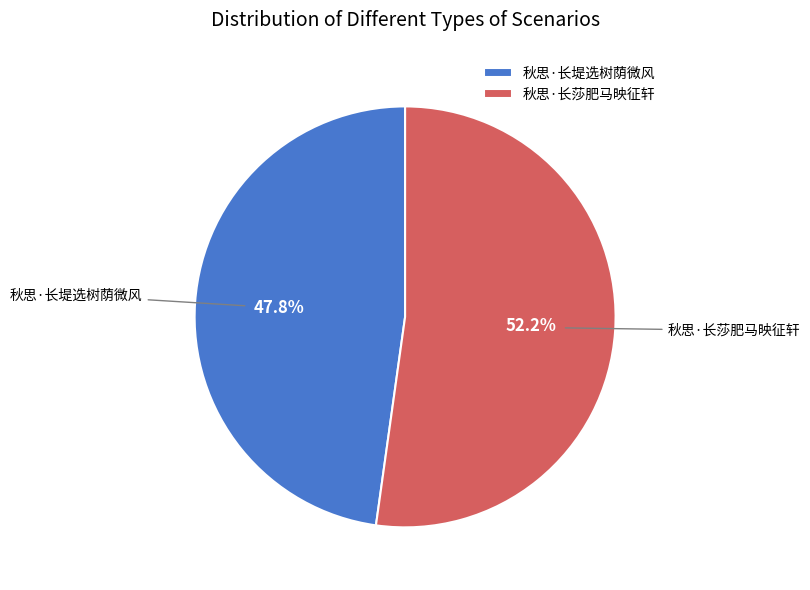

To the nearest percent, what is the combined percentage of 秋思·长莎肥马映征轩 and 秋思·长堤选树荫微风?

100%